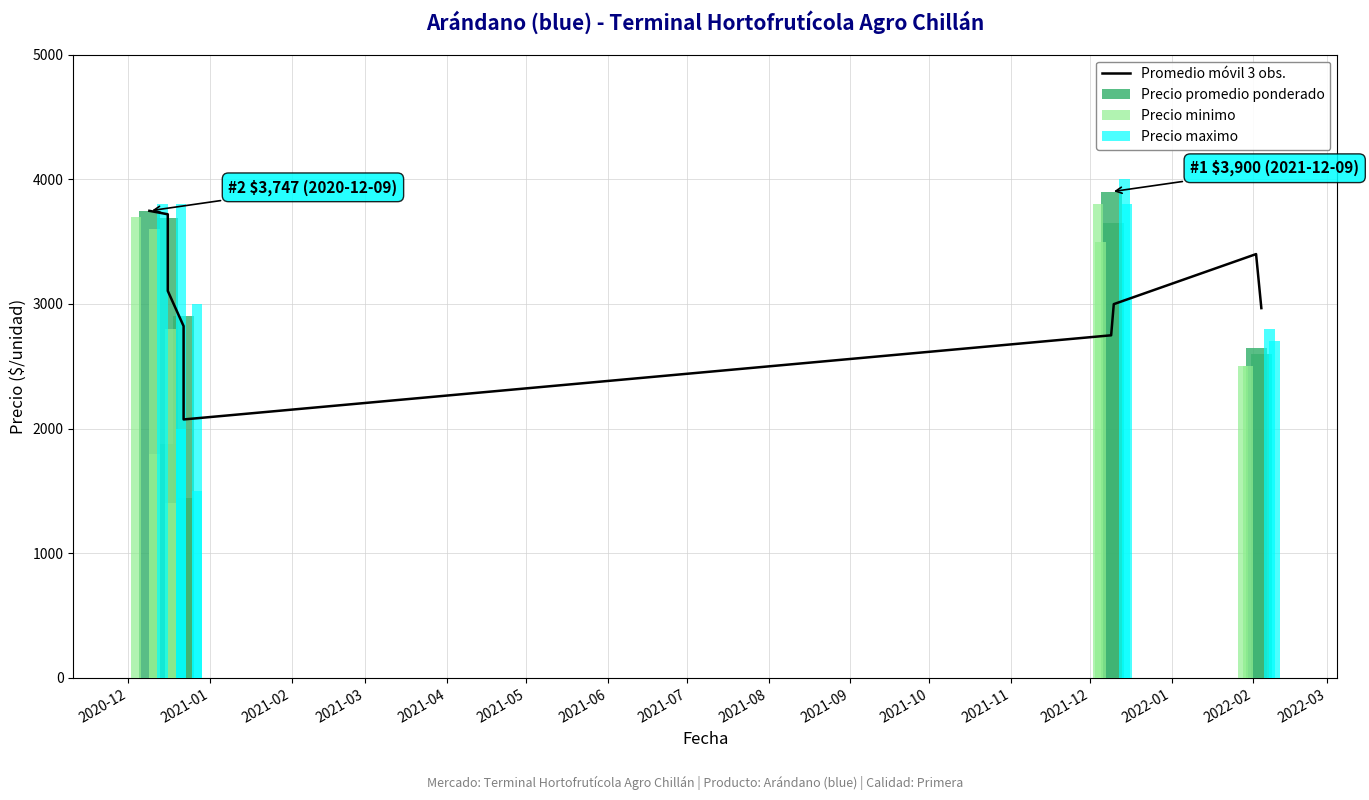

List the series in order of their peak value, lowest first.

Promedio móvil 3 obs., Precio minimo, Precio promedio ponderado, Precio maximo